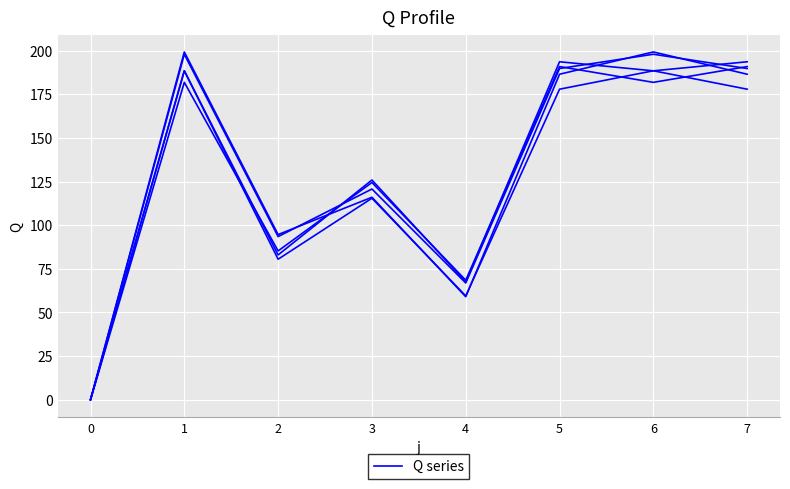

At which category is the sum across all series the highest?

1